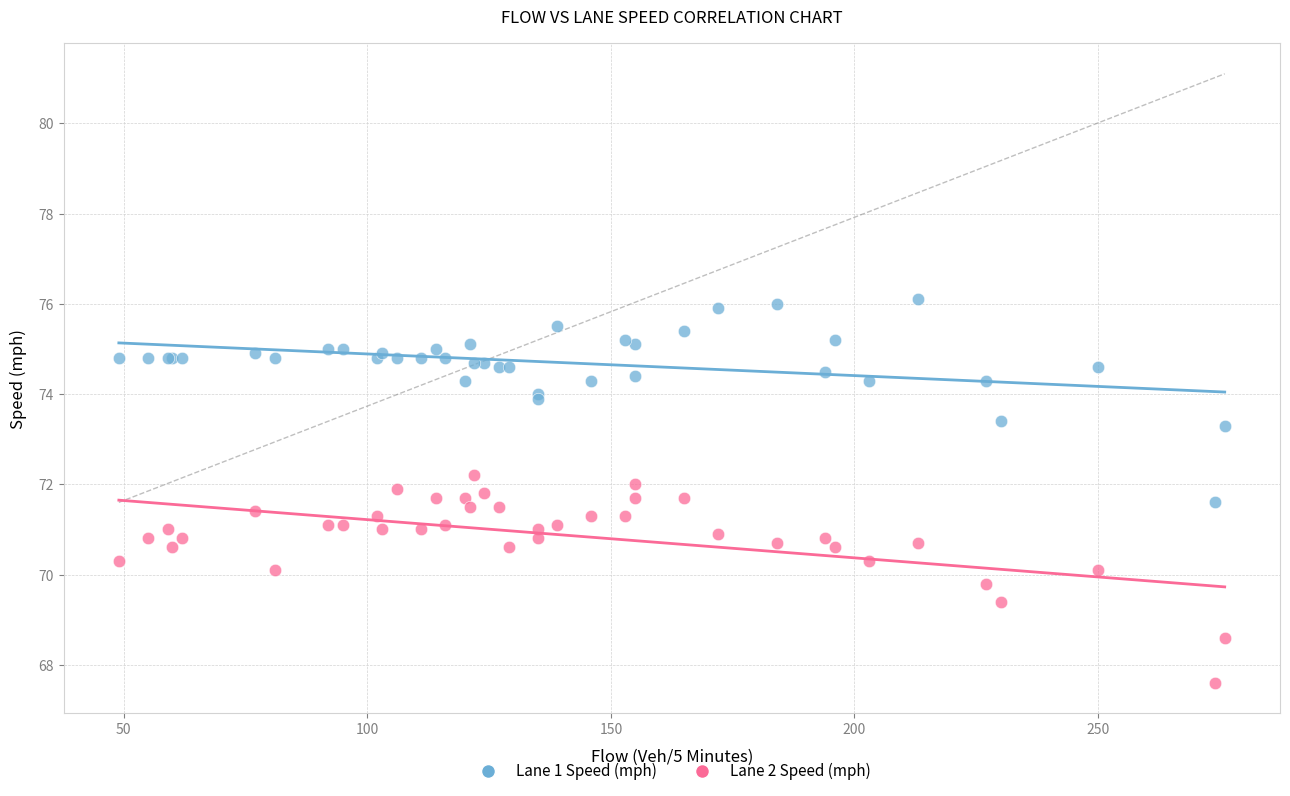

Which series contains the highest Y value?

Lane 1 Speed (mph)